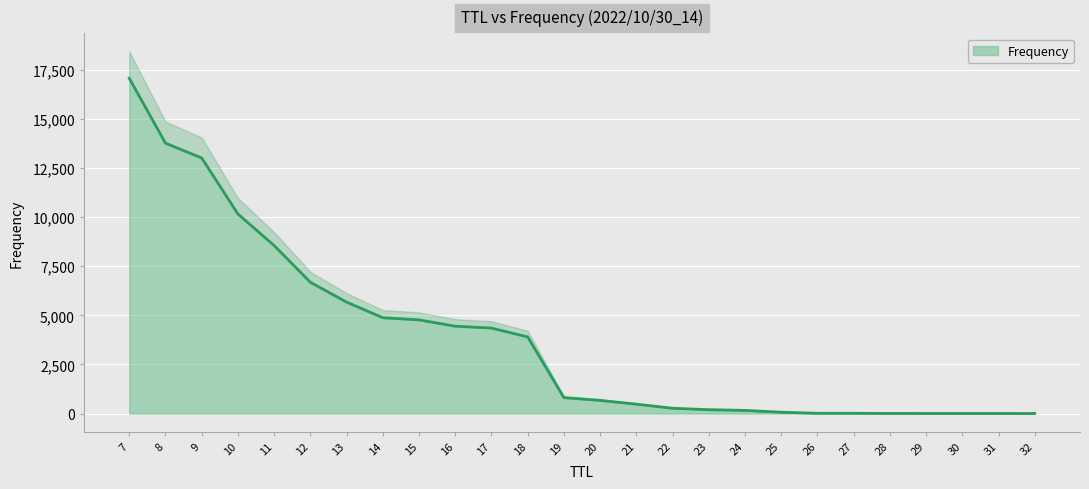

What is the sum of all values?

100000